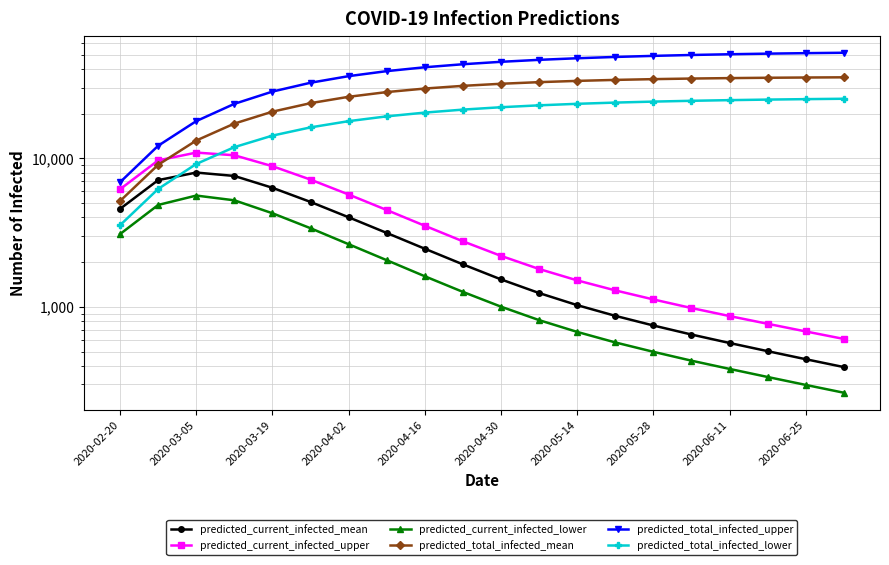

True or false: predicted_current_infected_upper and predicted_current_infected_mean intersect in this chart.

False